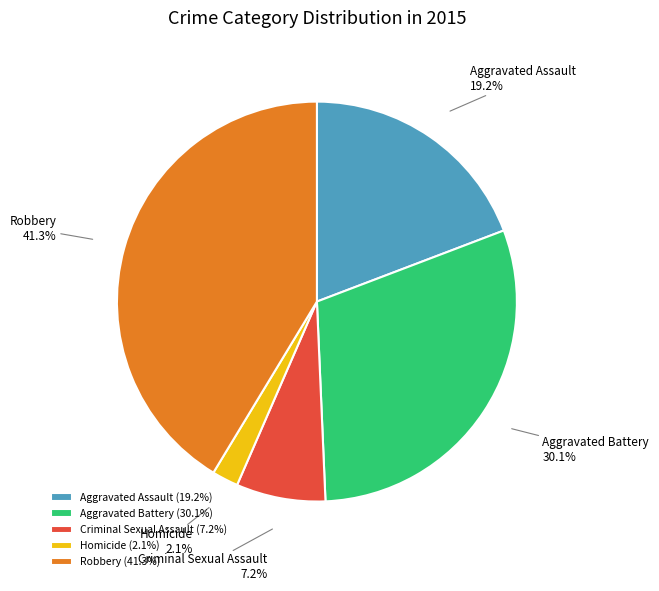

To the nearest percent, what is the difference between the largest and smallest slice percentages?

39%